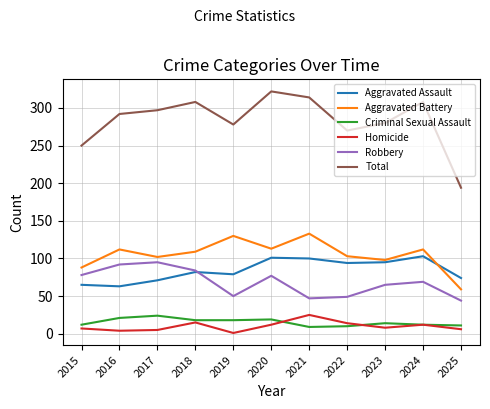

The Total series shows 314 at 2021. True or false?

True